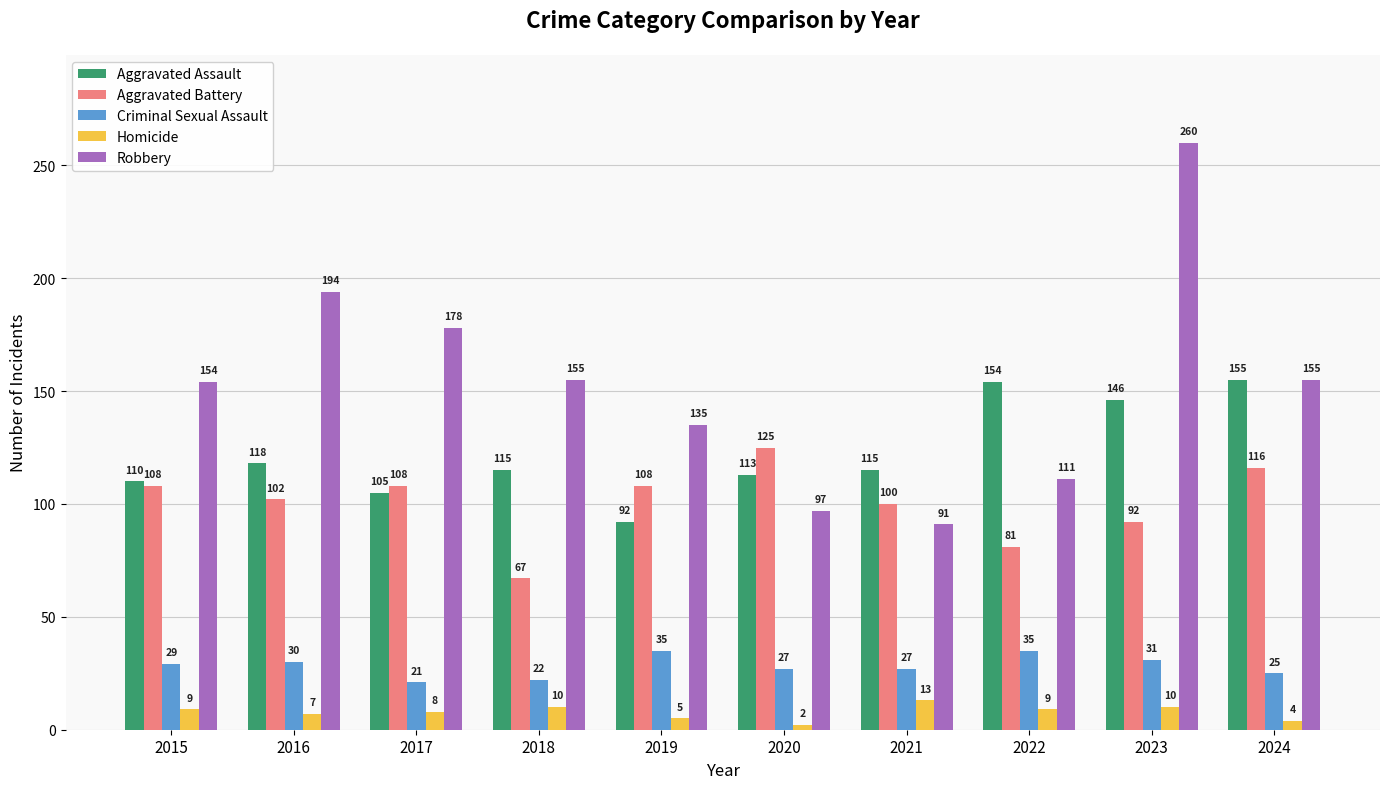

How many data points in Robbery are less than 155?

5